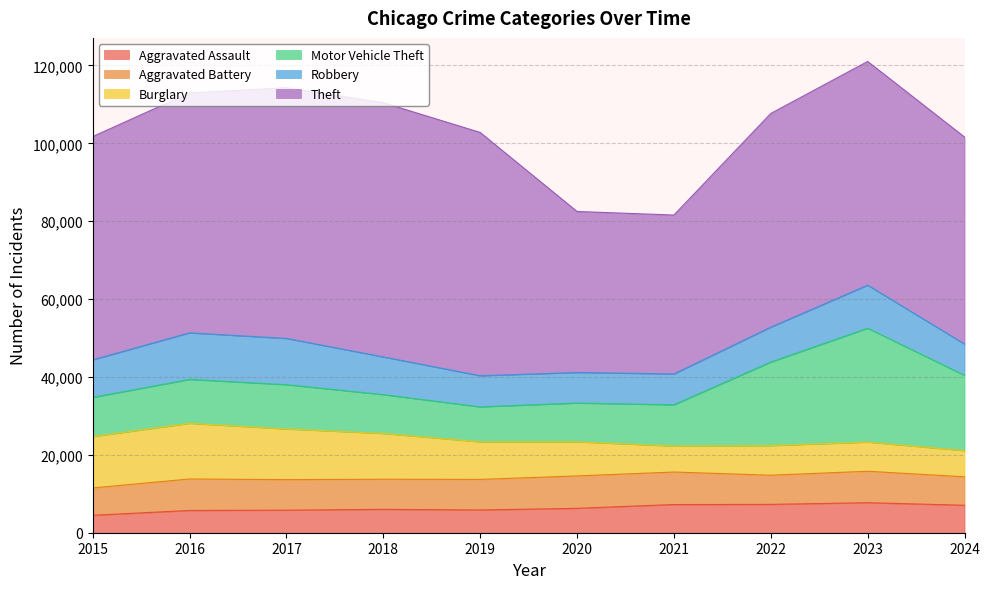

True or false: Theft has a value of 64386 at 2017.

True